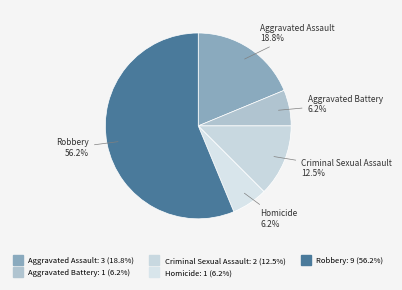

To the nearest percent, what percentage of the pie is Aggravated Assault?

19%